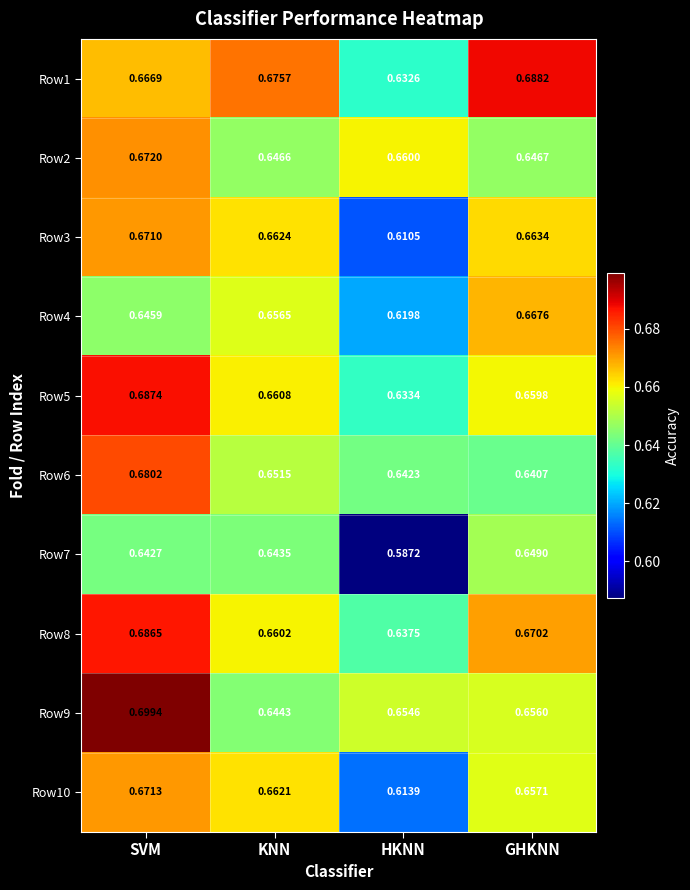

How many distinct data groups are displayed?

10